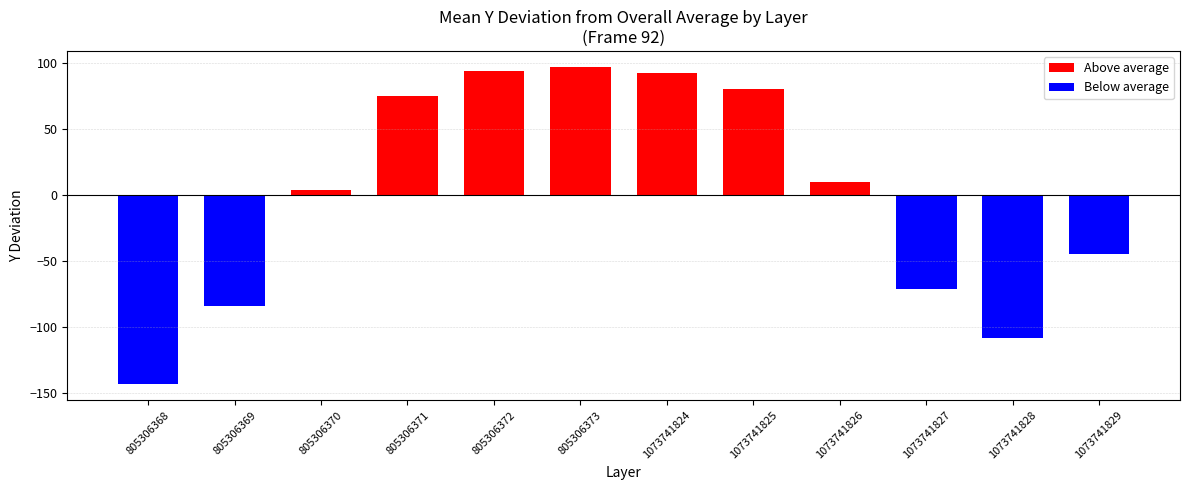

What is the sum of the values at 1073741829 and 805306372?

48.7